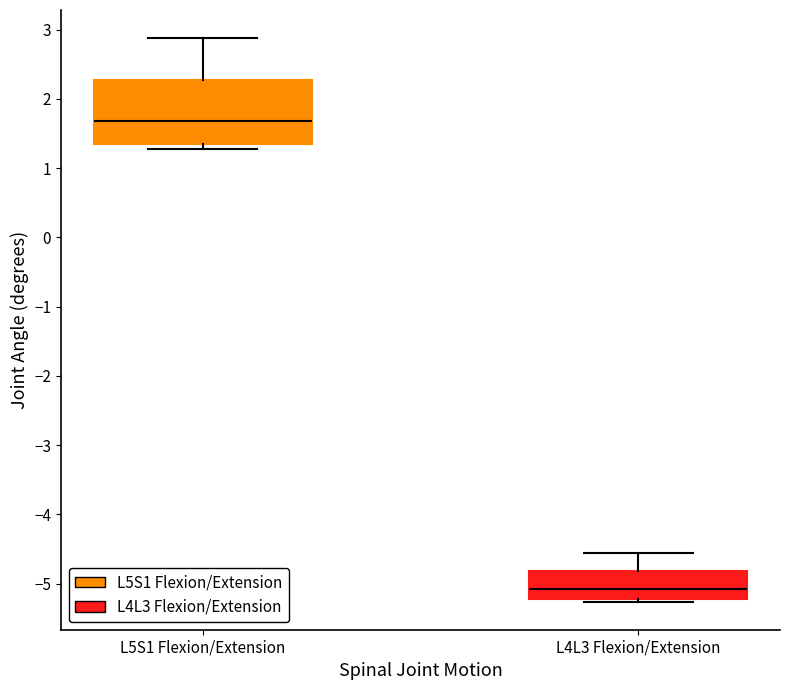

Reading left to right, read every box against the y-axis: the position of its median line, the range the box covers, and the ends of its whiskers. The values are not printed on the chart, so give them approximately, as read against the axis.

L5S1 Flexion/Extension: median 1.7, box 1.3 to 2.3, whiskers 1.3 (just below the box's lower edge) to 2.9
L4L3 Flexion/Extension: median -5.1, box -5.2 to -4.8, whiskers -5.3 to -4.6